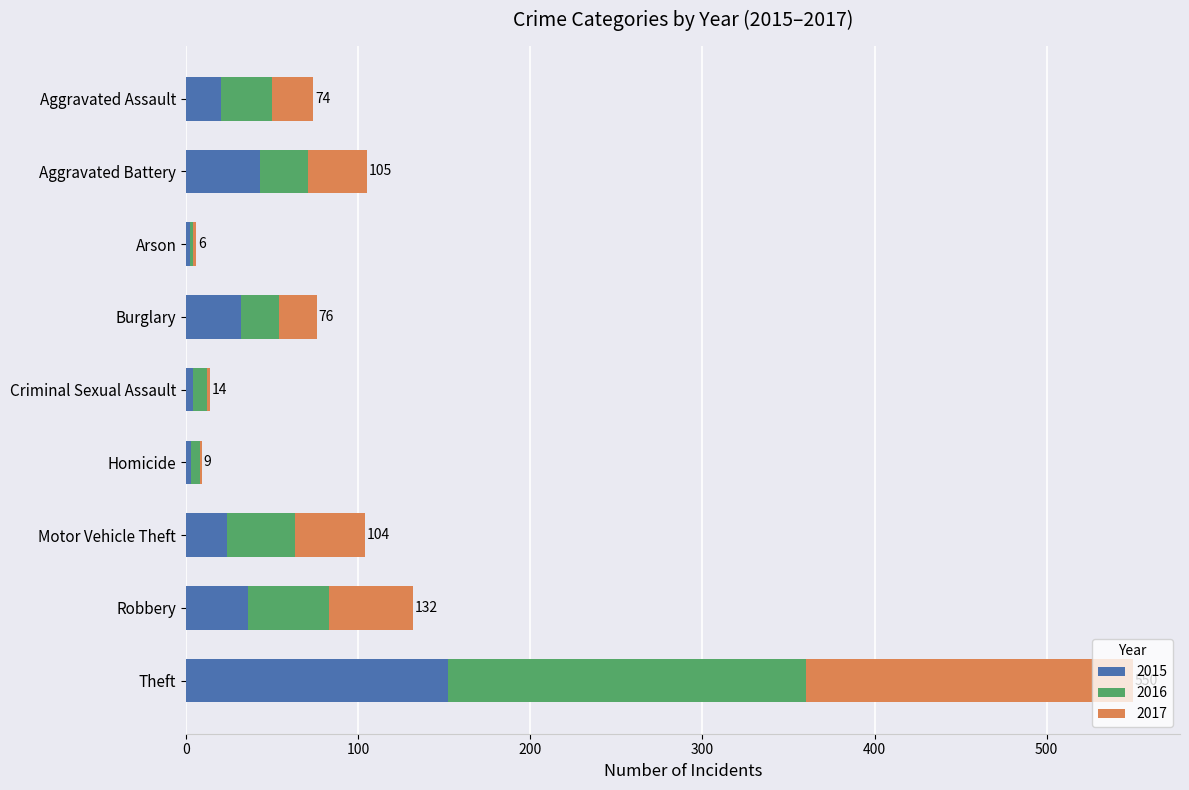

The value of 2015 at Motor Vehicle Theft is 24. True or false?

True